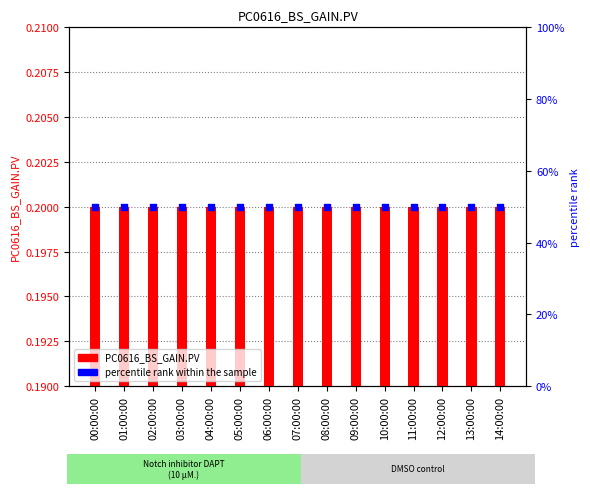

Is the value of PC0616_BS_GAIN.PV at 04:00:00 greater than the value of percentile rank within the sample at 06:00:00?

No